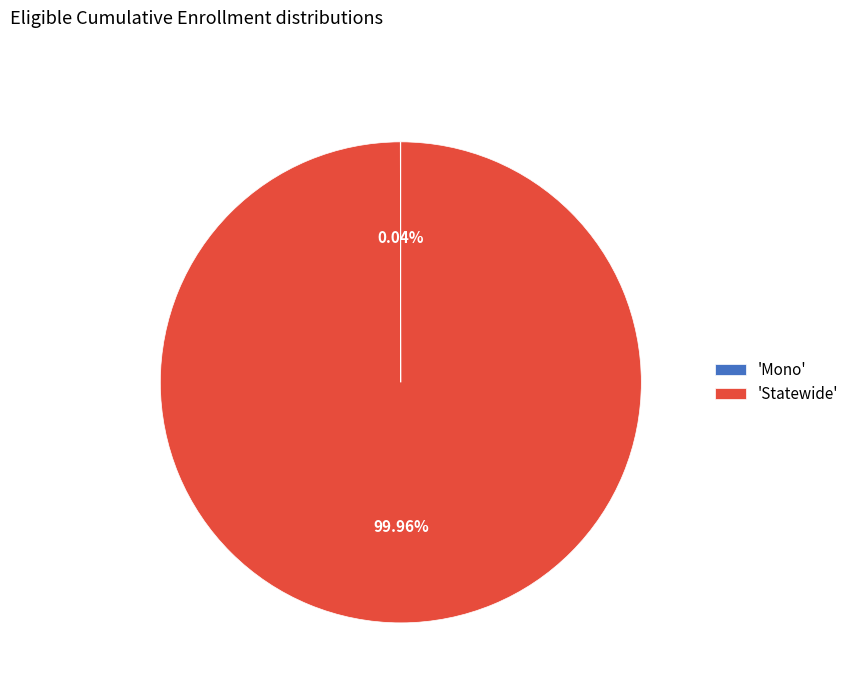

Is there a majority slice in this chart?

Yes